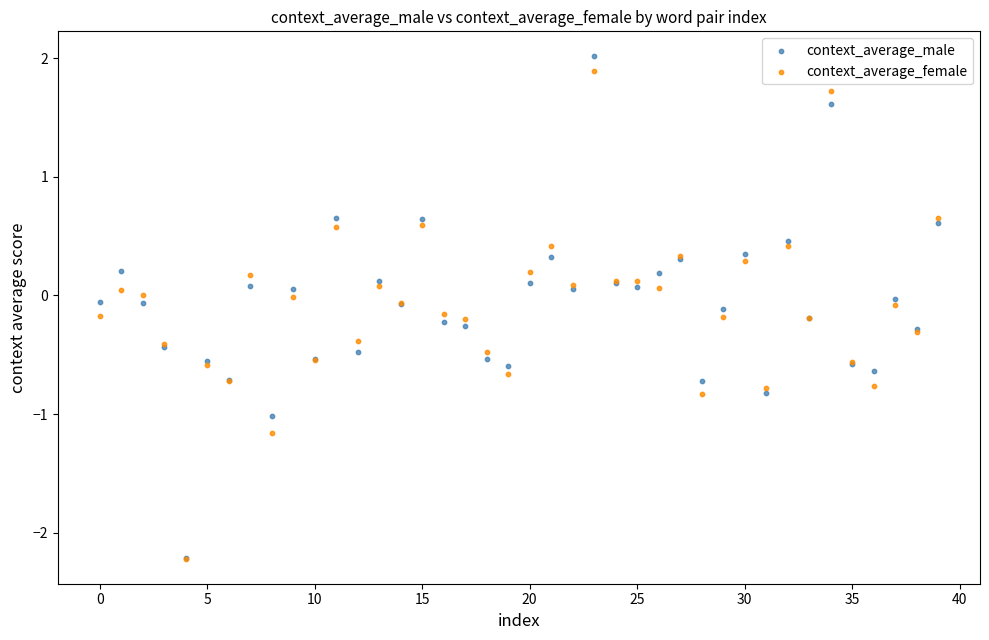

What are all the series names shown in the legend?

context_average_male, context_average_female